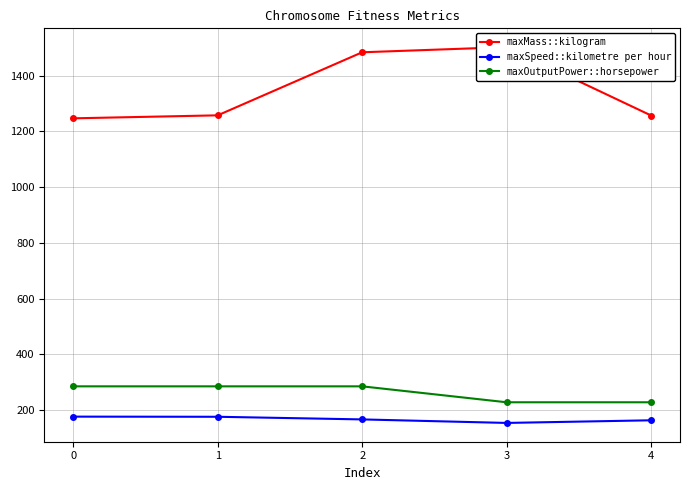

What is the sum of all maxSpeed::kilometre per hour values?

839.1